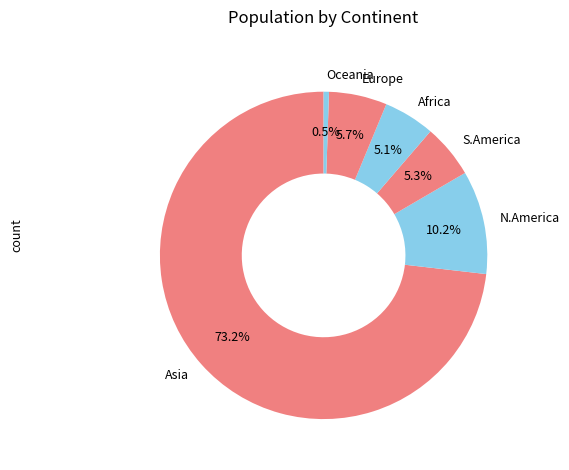

How many slices are in this pie chart?

6